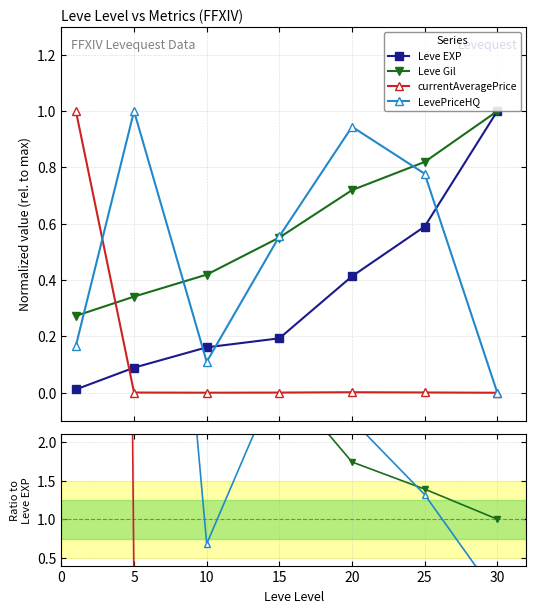

Reading left to right, what are all the values shown in this chart?

Leve EXP: 0.0	0.1	0.2	0.2	0.4	0.6	1.0
Leve Gil: 22.6	3.8	2.6	2.8	1.7	1.4	1.0
currentAveragePrice: 82.9	0.0	0.0	0.0	0.0	0.0	0.0
LevePriceHQ: 13.9	11.2	0.7	2.9	2.3	1.3	0.0